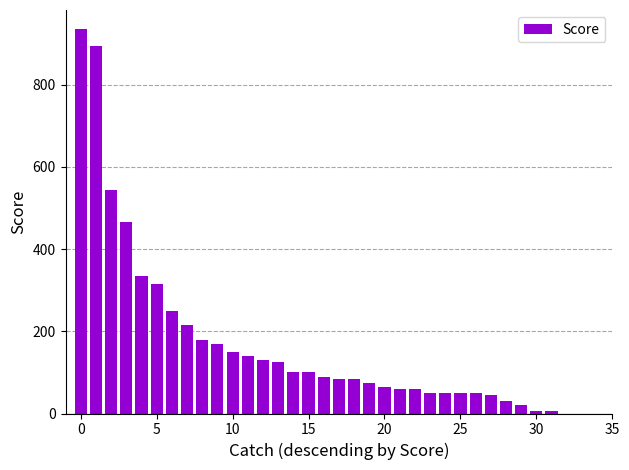

What is the maximum value shown in the chart?

935